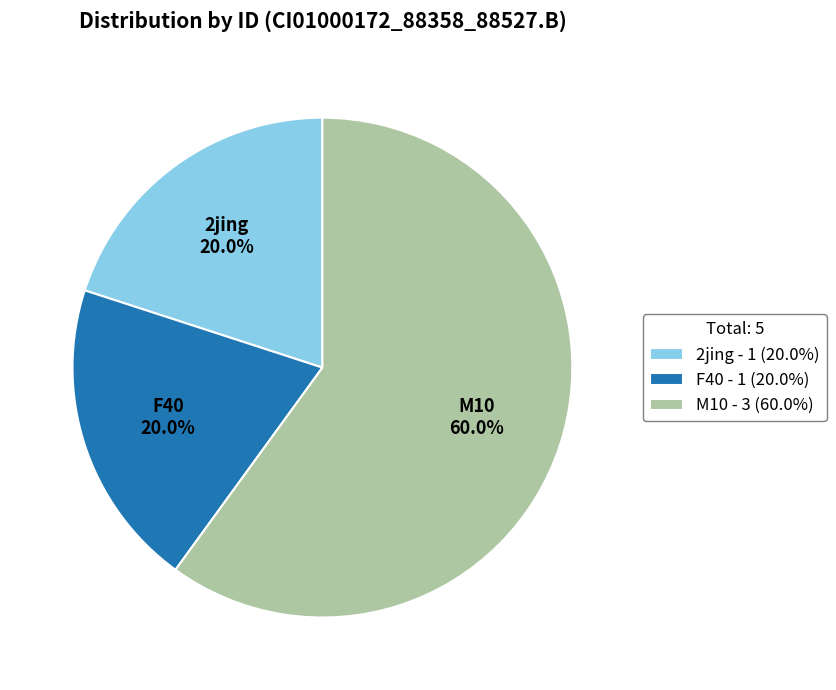

What percentage do 2jing - 1 (20.0%) and F40 - 1 (20.0%) together represent?

40.0%